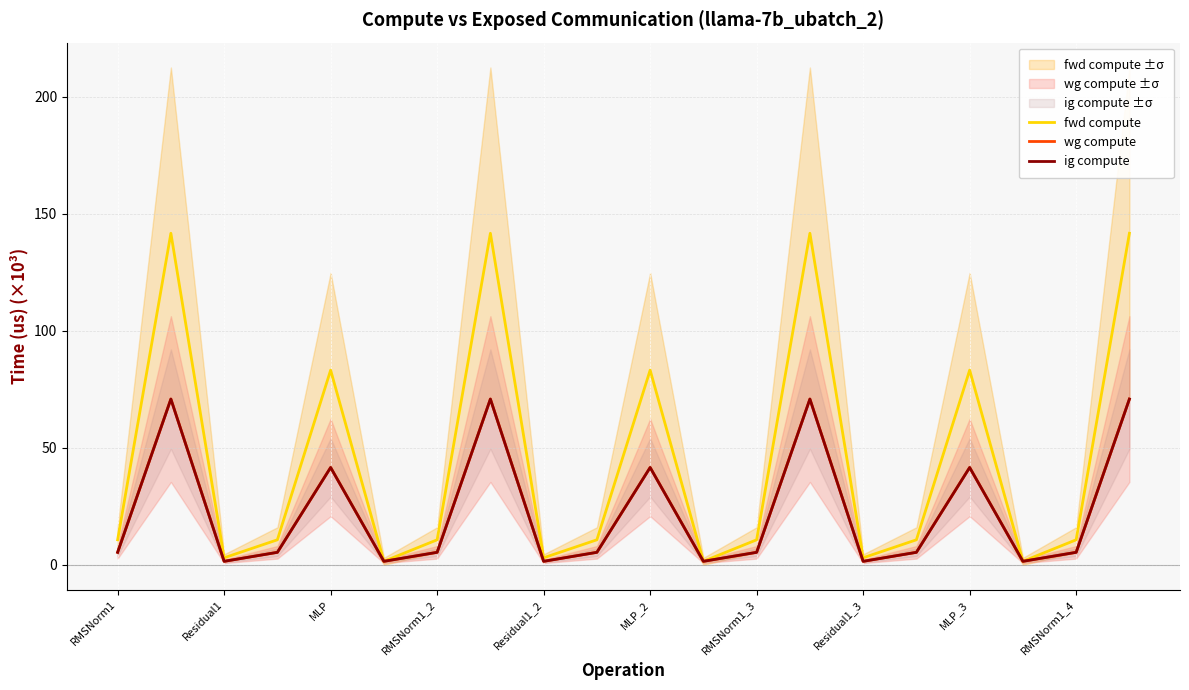

What is the value of the fwd compute point at the 19th from the left?

10.7